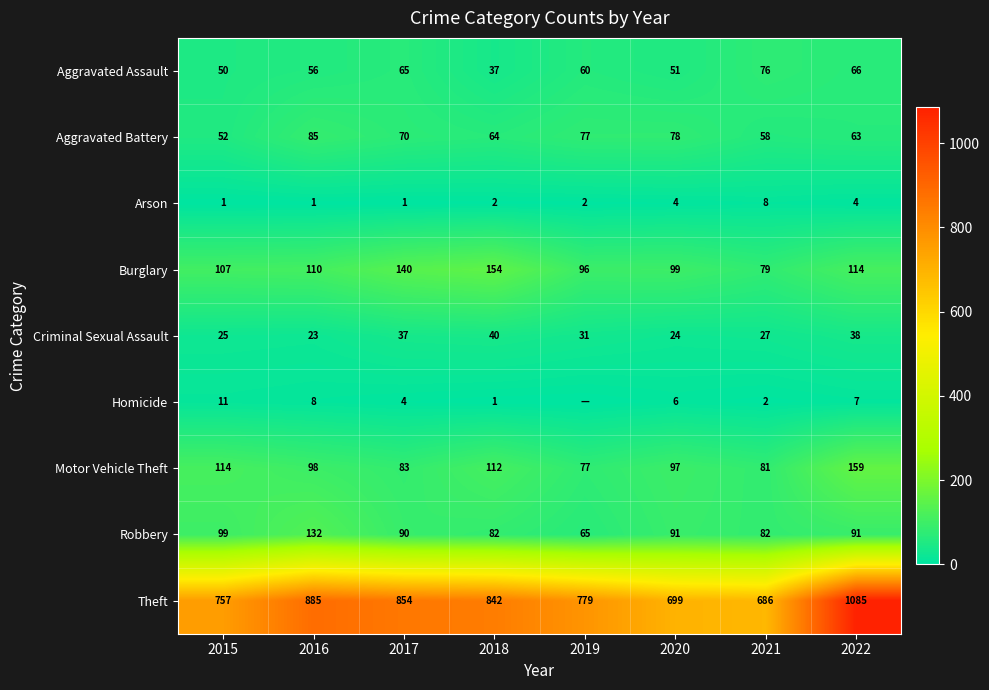

Rank the series at 2018 from highest to lowest value.

Theft, Burglary, Motor Vehicle Theft, Robbery, Aggravated Battery, Criminal Sexual Assault, Aggravated Assault, Arson, Homicide